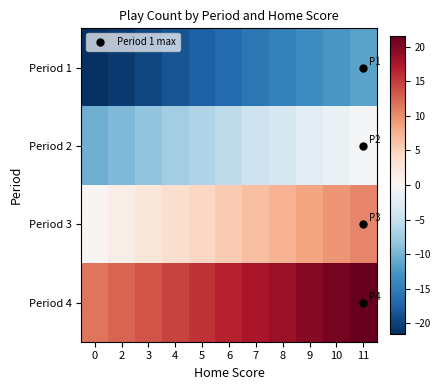

What is the total value across all series at 0?

-20.0